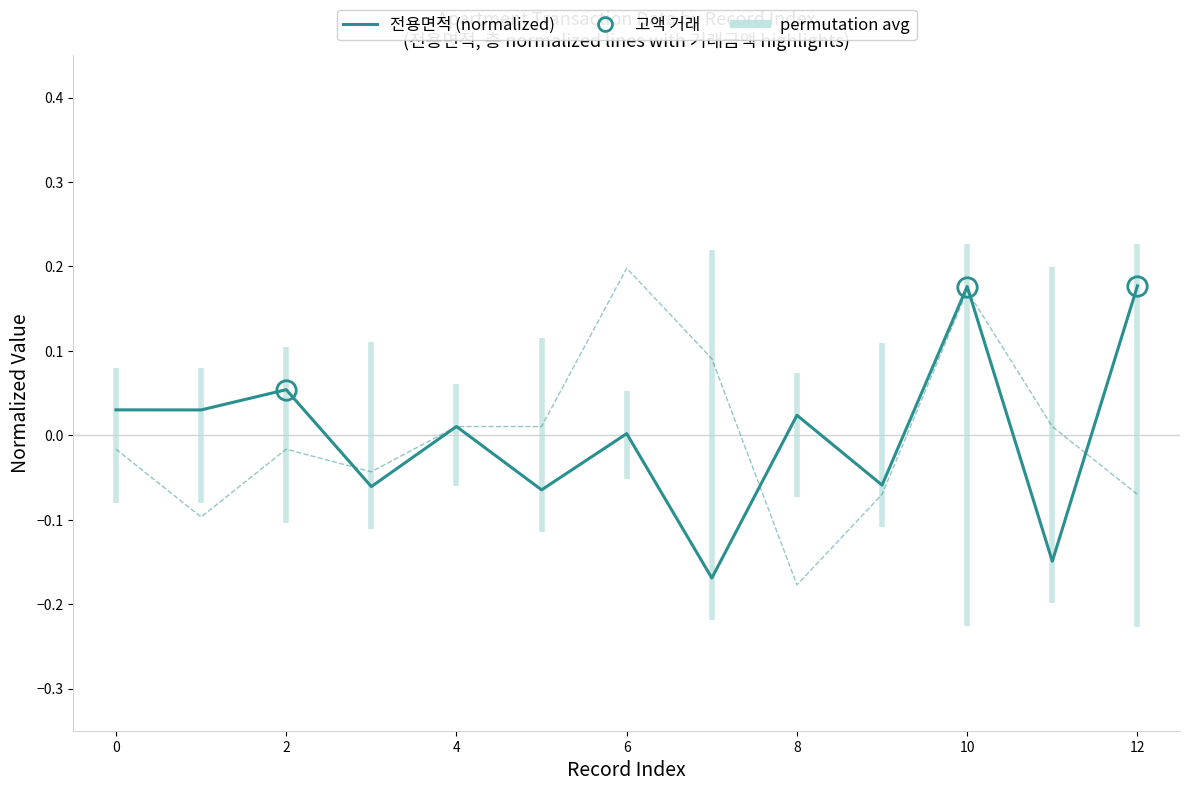

In 층 (normalized), how many points are higher than both neighbors (excluding endpoints)?

3